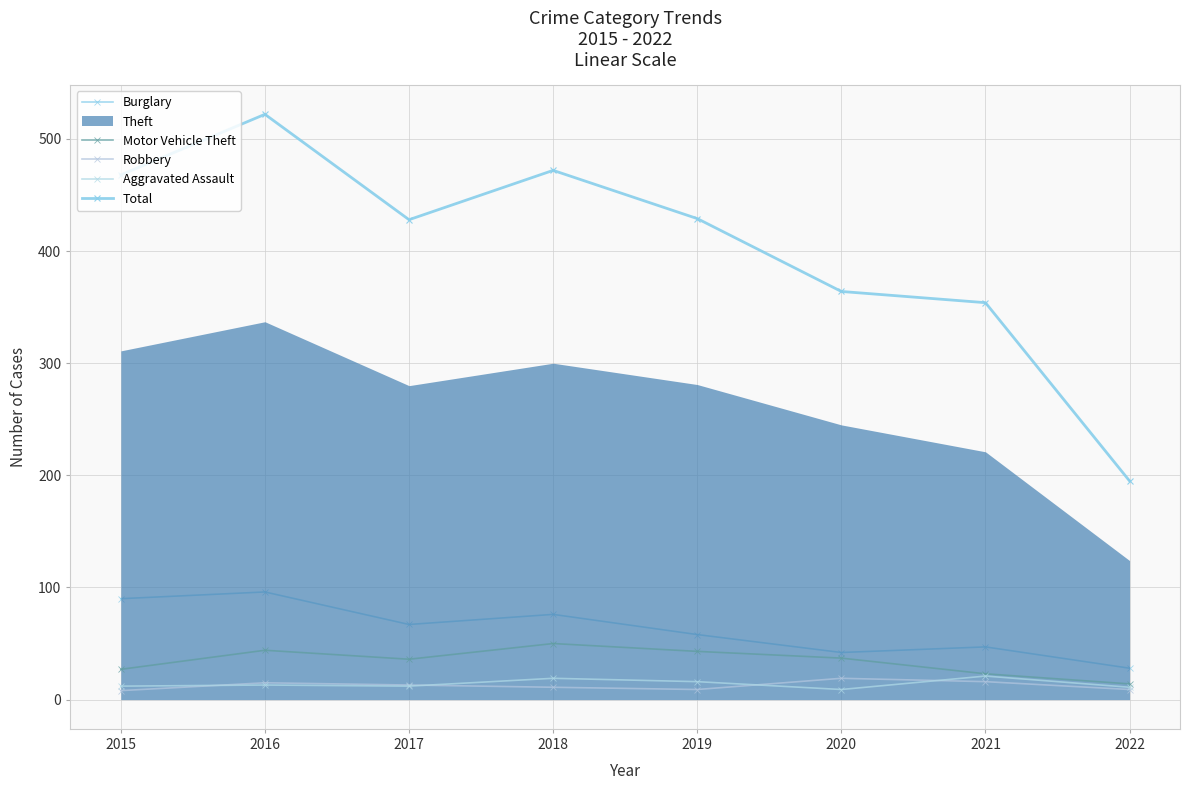

Where is the first local maximum for Burglary?

2016